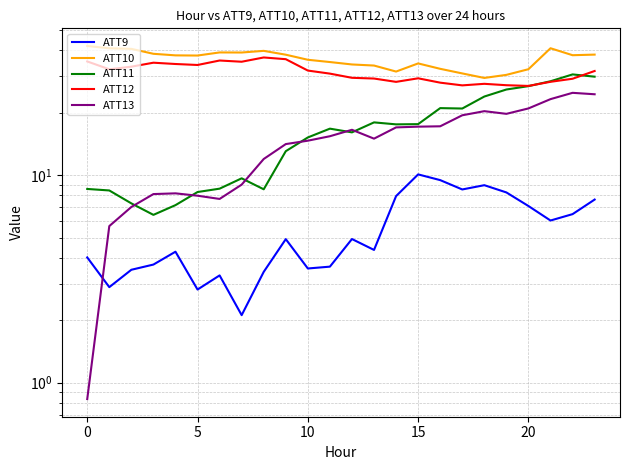

True or false: ATT9 and ATT12 intersect in this chart.

False